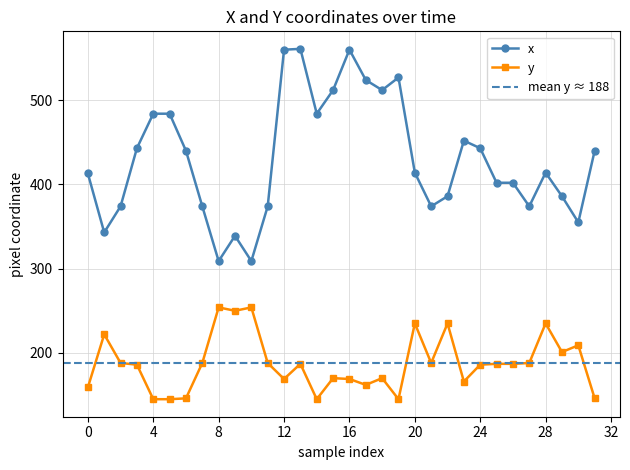

What is the approximate value of y at 31, to the nearest 10?

150